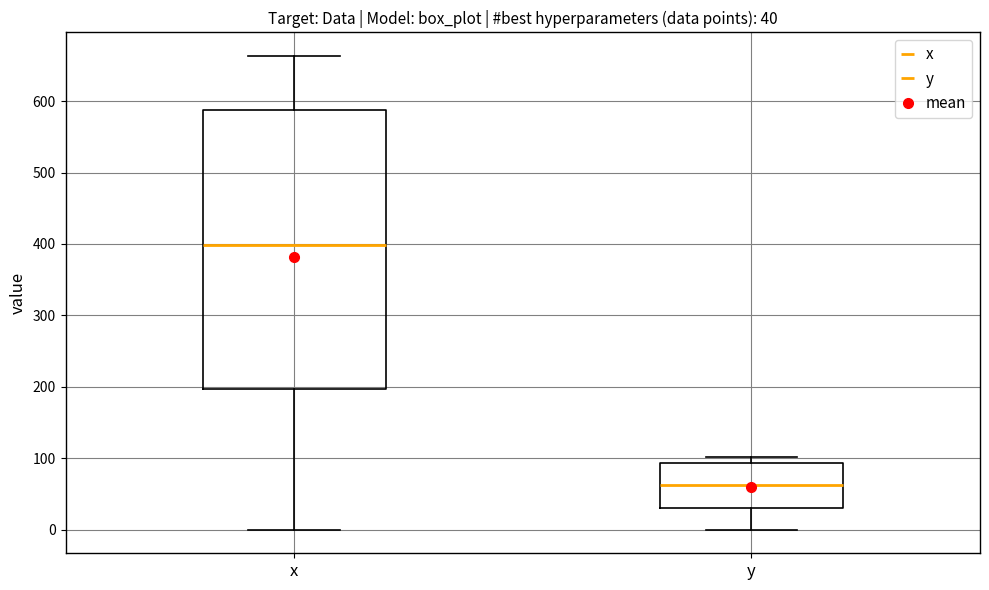

Which box is the tallest, from its lower edge to its upper edge?

x